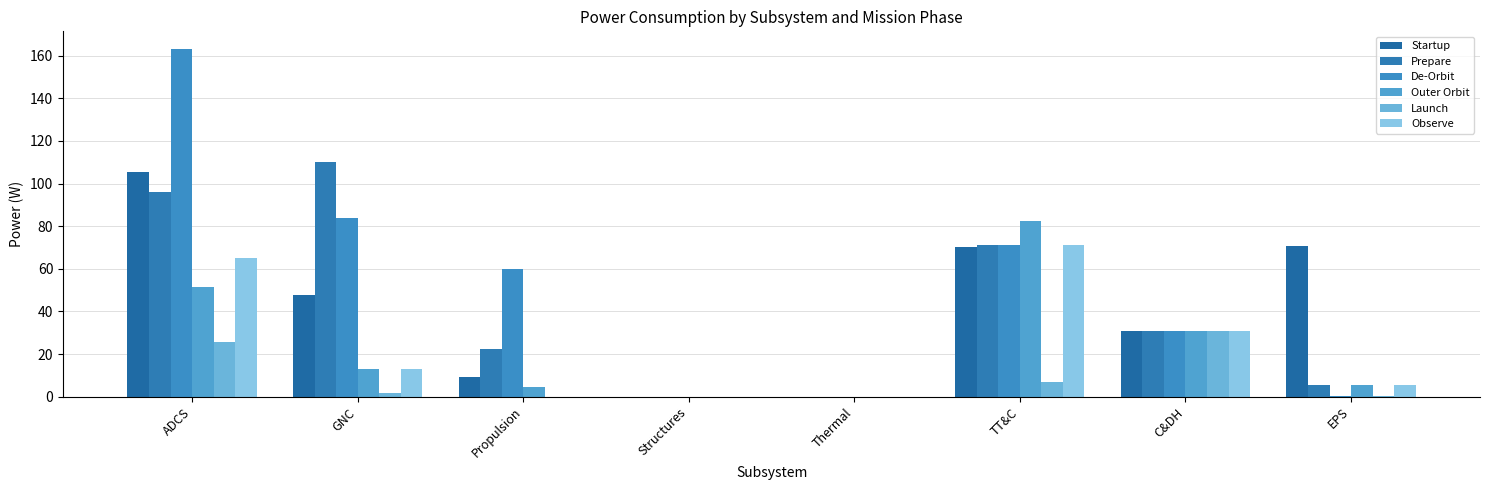

Which category has the highest value in the Startup series?

ADCS